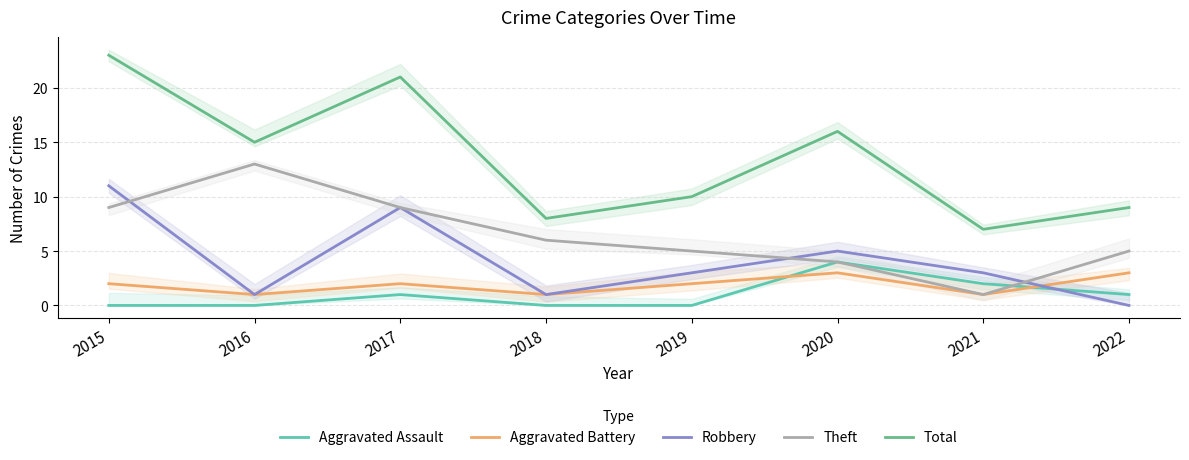

At which category is the sum across all series the highest?

2015